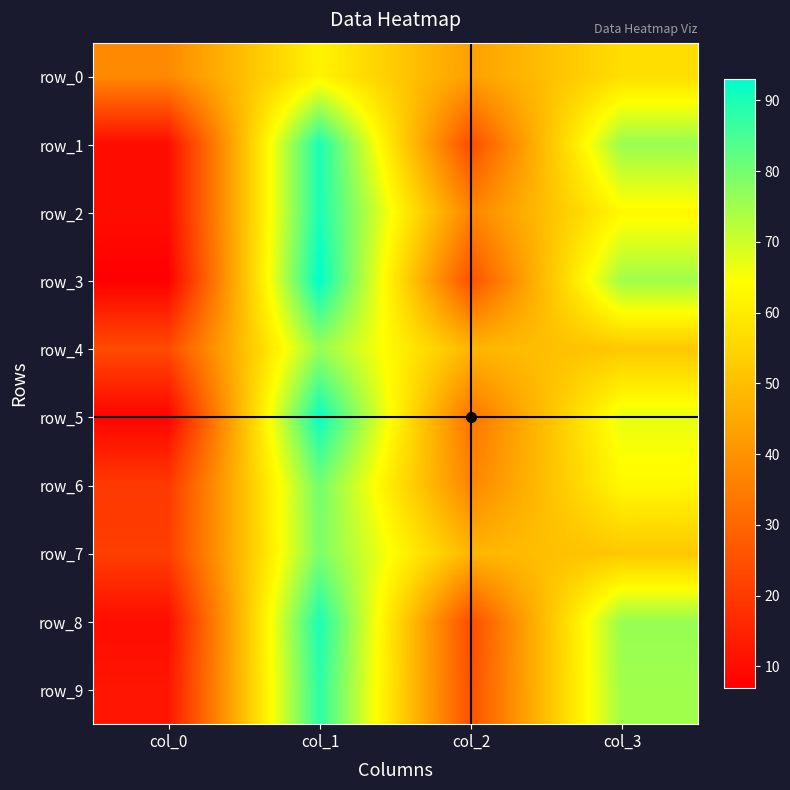

What is the sum of the row_0 values at col_1 and col_3?

119